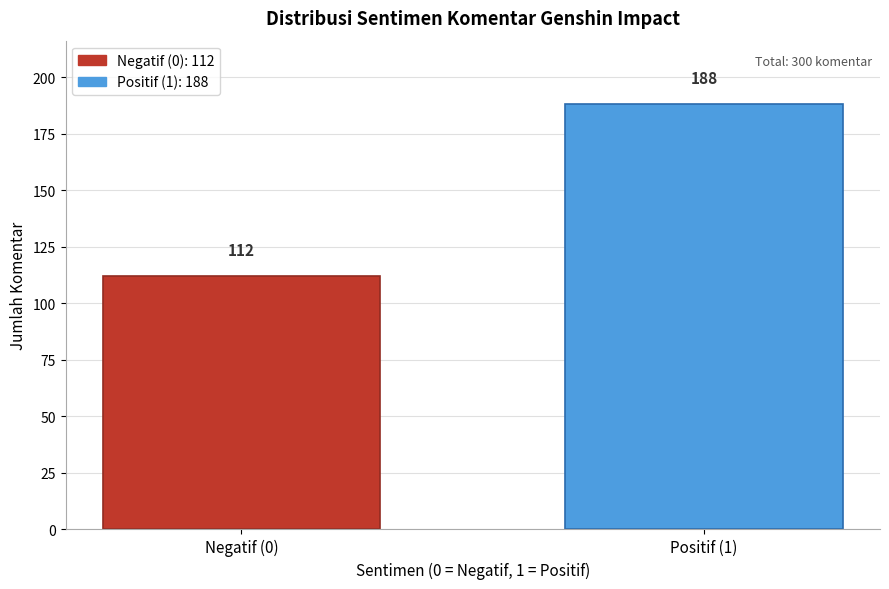

Reading left to right, extract all data points from this chart.

Negatif (0)=112	Positif (1)=188